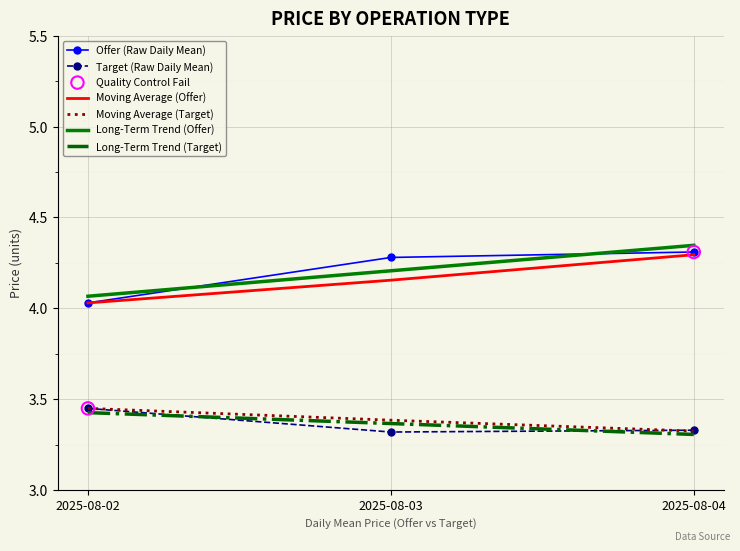

At how many categories does at least one series exceed 3?

3